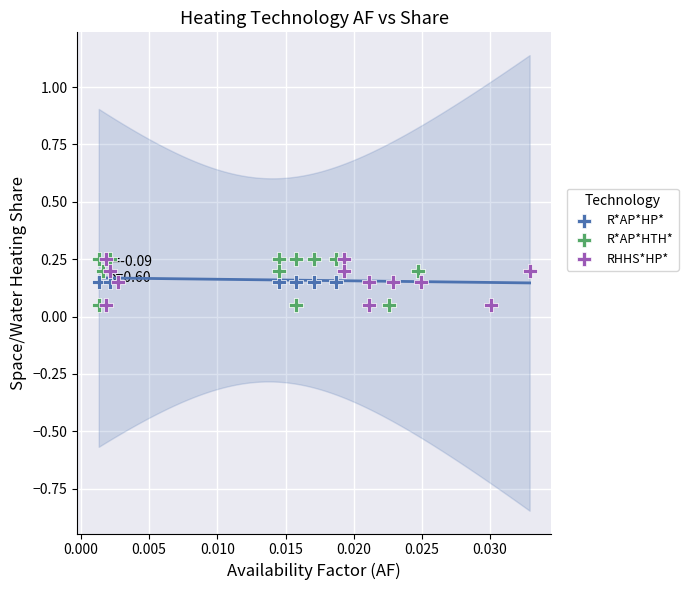

What are all the series names shown in the legend?

R*AP*HP*, R*AP*HTH*, RHHS*HP*